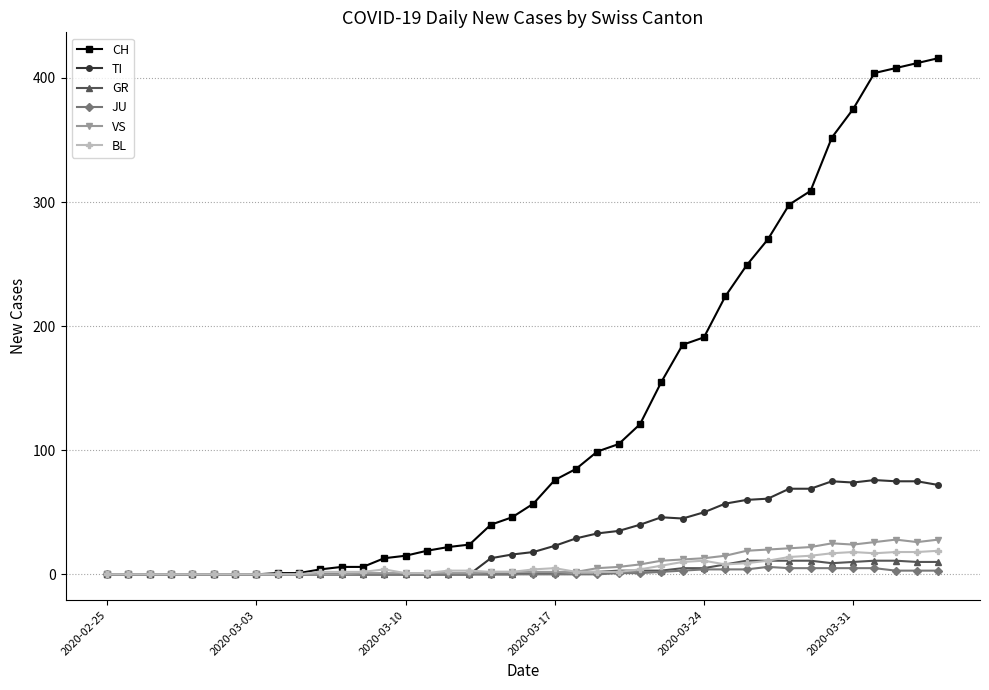

What is the maximum value for TI?

76